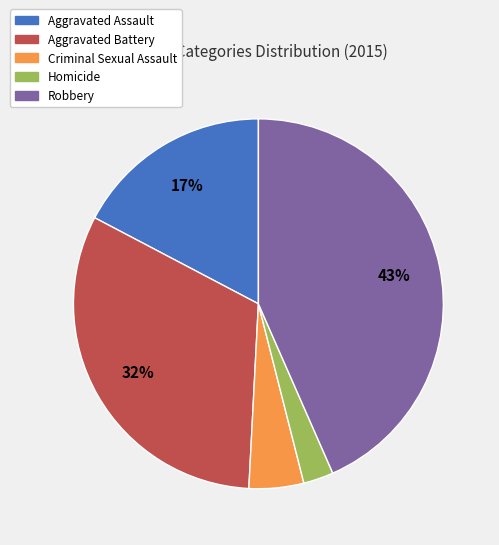

To the nearest percent, what percentage of the pie is Robbery?

43%